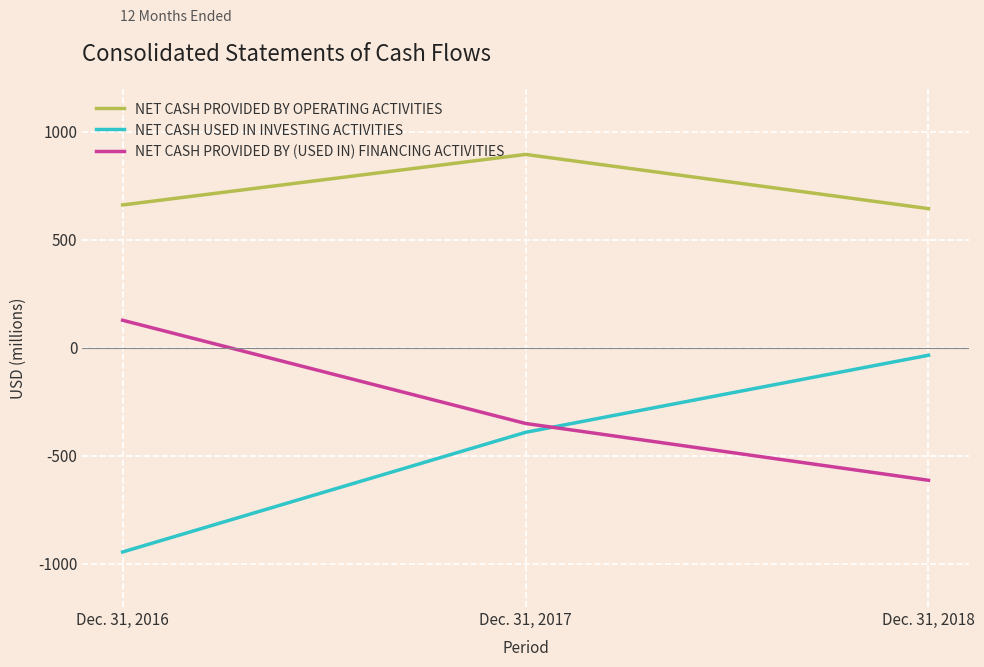

What is the total value across all series at Dec. 31, 2016?

-155